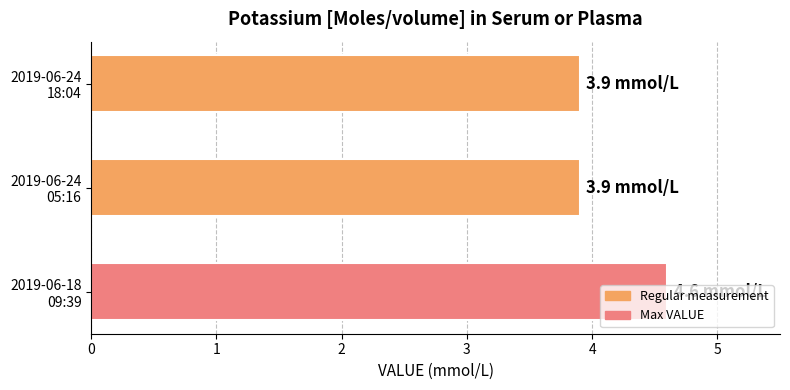

What is the difference between the maximum and minimum values?

0.7